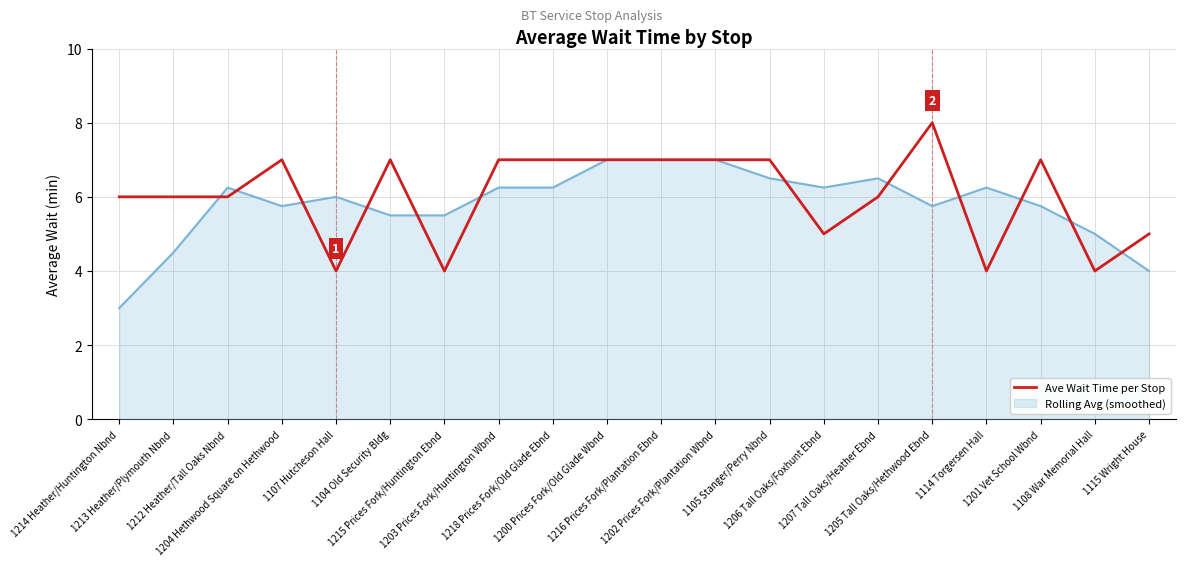

Rank the series by their maximum value, from lowest to highest.

Rolling Avg (smoothed), Ave Wait Time per Stop